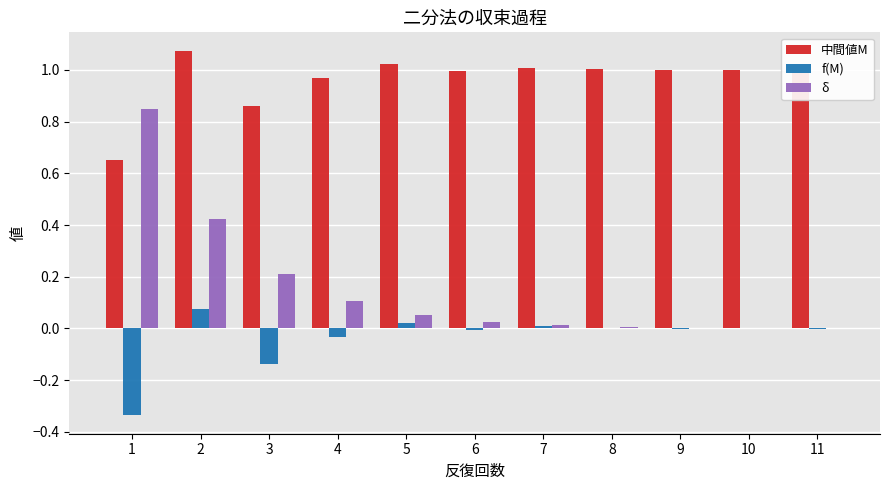

Which series has the widest spread of values?

δ